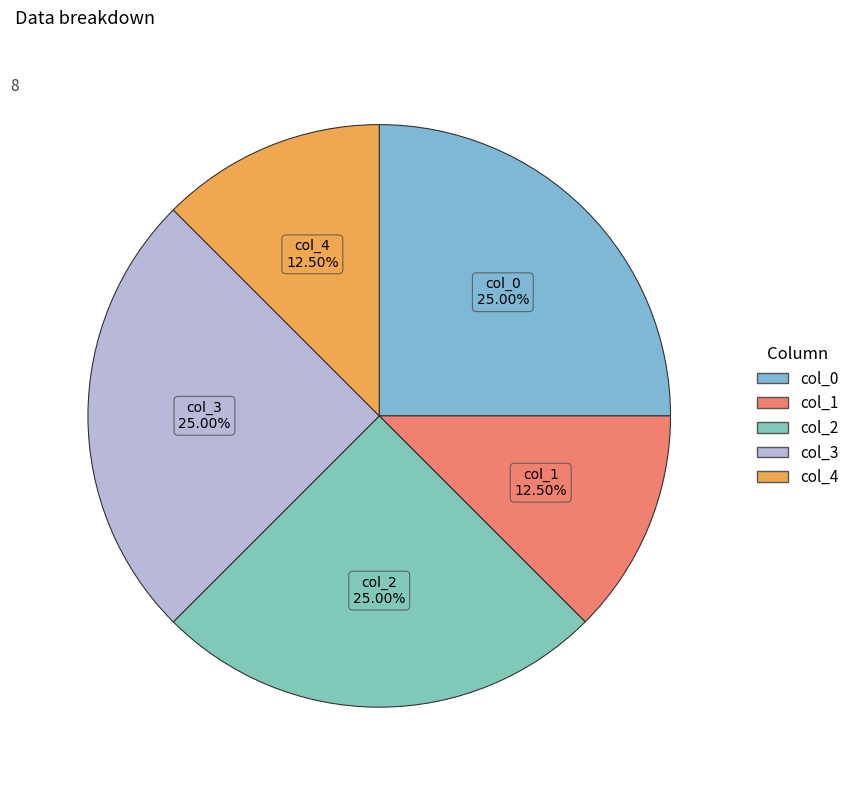

Approximately how many times larger is the value at col_4 compared to col_1?

1.0